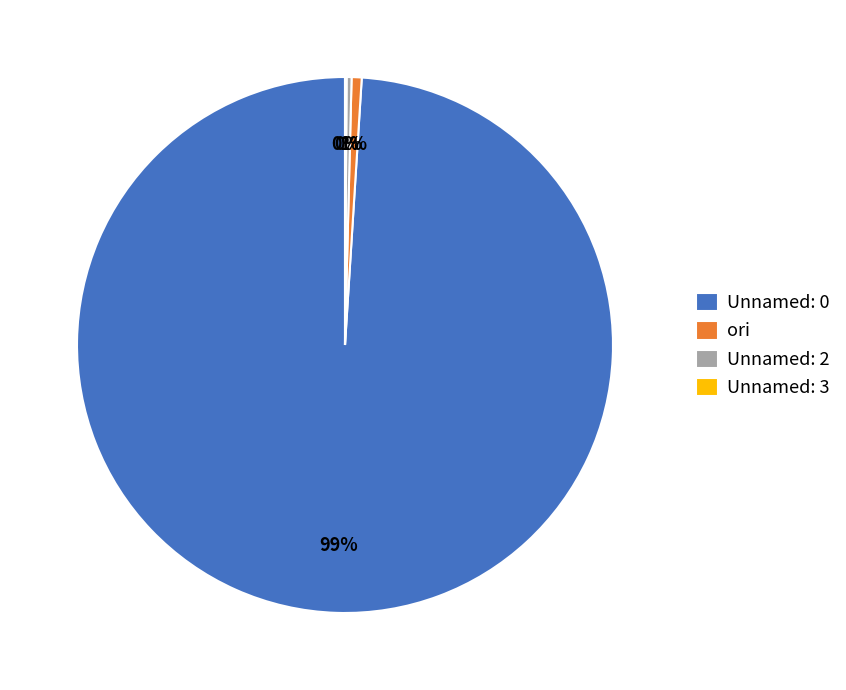

Which category has the biggest portion of the pie?

Unnamed: 0